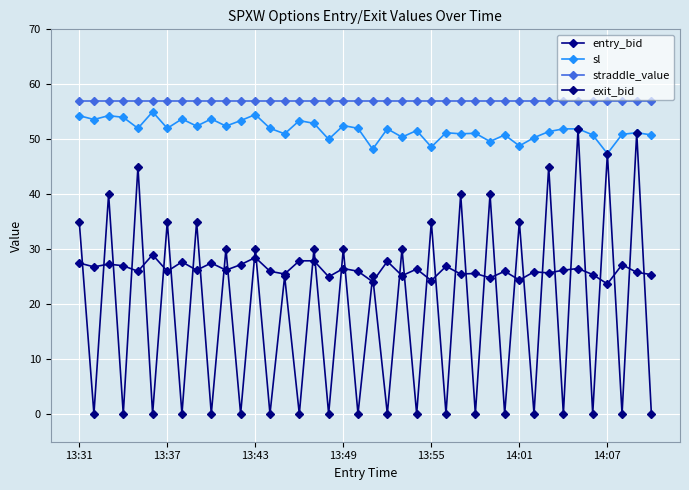

How many categories are shown in the chart?

40